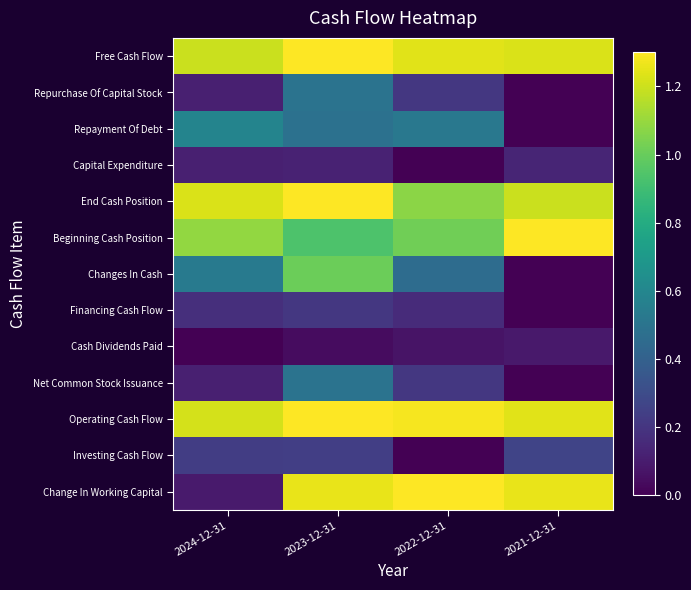

Reading left to right, transcribe all the data shown in this chart.

Free Cash Flow: 2024-12-31=1.2	2023-12-31=1.3	2022-12-31=1.2	2021-12-31=1.2
Repurchase Of Capital Stock: 2024-12-31=0.1	2023-12-31=0.5	2022-12-31=0.2	2021-12-31=0.0
Repayment Of Debt: 2024-12-31=0.6	2023-12-31=0.5	2022-12-31=0.5	2021-12-31=0.0
Capital Expenditure: 2024-12-31=0.1	2023-12-31=0.1	2022-12-31=0.0	2021-12-31=0.1
End Cash Position: 2024-12-31=1.2	2023-12-31=1.3	2022-12-31=1.1	2021-12-31=1.2
Beginning Cash Position: 2024-12-31=1.1	2023-12-31=0.9	2022-12-31=1.0	2021-12-31=1.3
Changes In Cash: 2024-12-31=0.5	2023-12-31=1.0	2022-12-31=0.5	2021-12-31=0.0
Financing Cash Flow: 2024-12-31=0.2	2023-12-31=0.2	2022-12-31=0.2	2021-12-31=0.0
Cash Dividends Paid: 2024-12-31=0.0	2023-12-31=0.0	2022-12-31=0.1	2021-12-31=0.1
Net Common Stock Issuance: 2024-12-31=0.1	2023-12-31=0.5	2022-12-31=0.2	2021-12-31=0.0
Operating Cash Flow: 2024-12-31=1.2	2023-12-31=1.3	2022-12-31=1.3	2021-12-31=1.2
Investing Cash Flow: 2024-12-31=0.2	2023-12-31=0.2	2022-12-31=0.0	2021-12-31=0.3
Change In Working Capital: 2024-12-31=0.1	2023-12-31=1.3	2022-12-31=1.3	2021-12-31=1.3